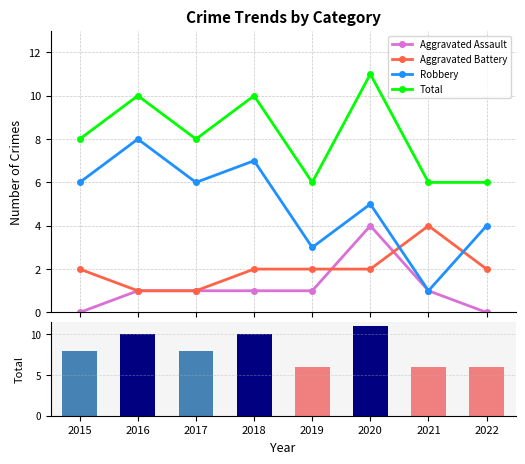

Between 2019 and 2020, which is larger?

2020